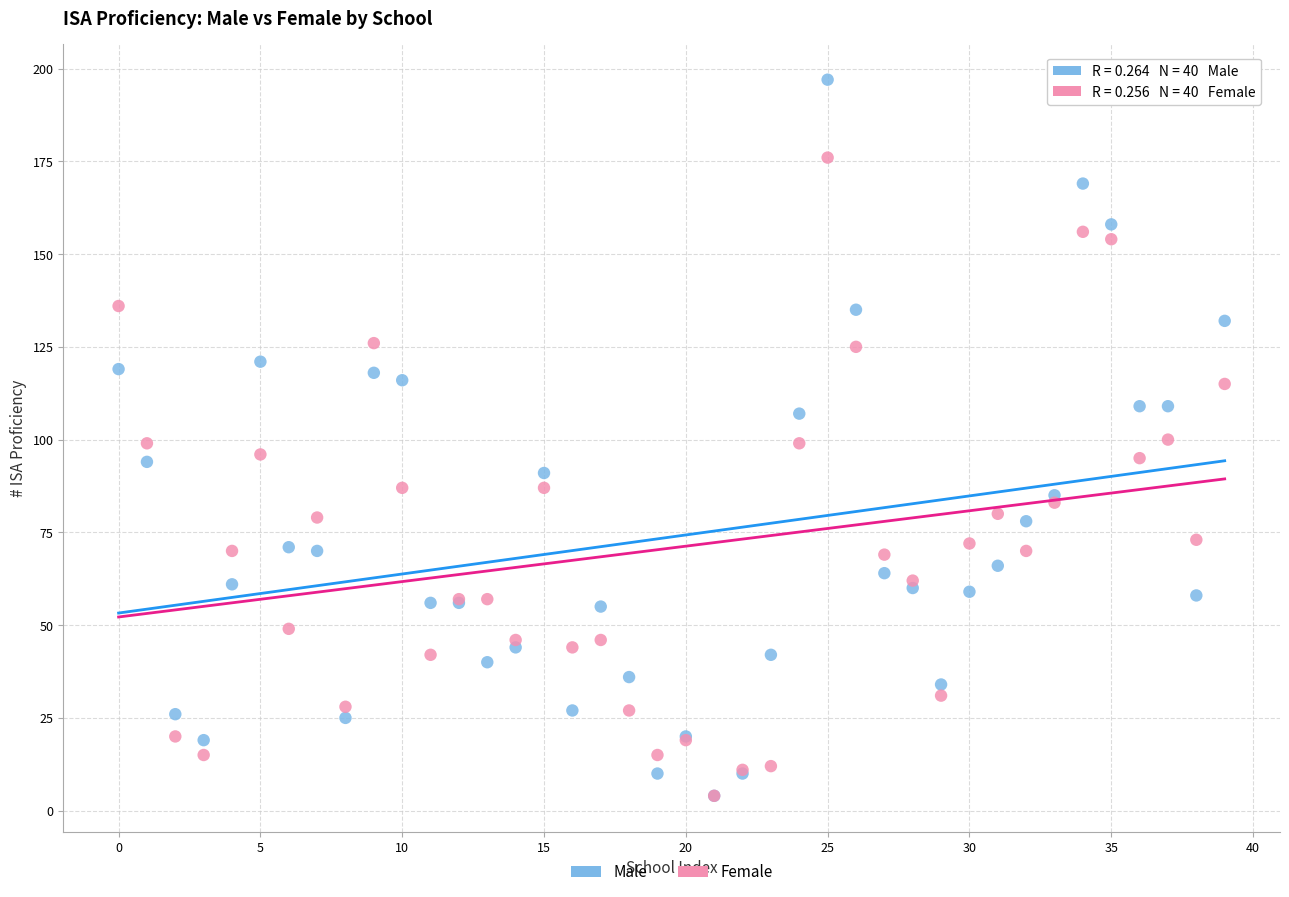

Which series reaches the maximum Y coordinate?

Male